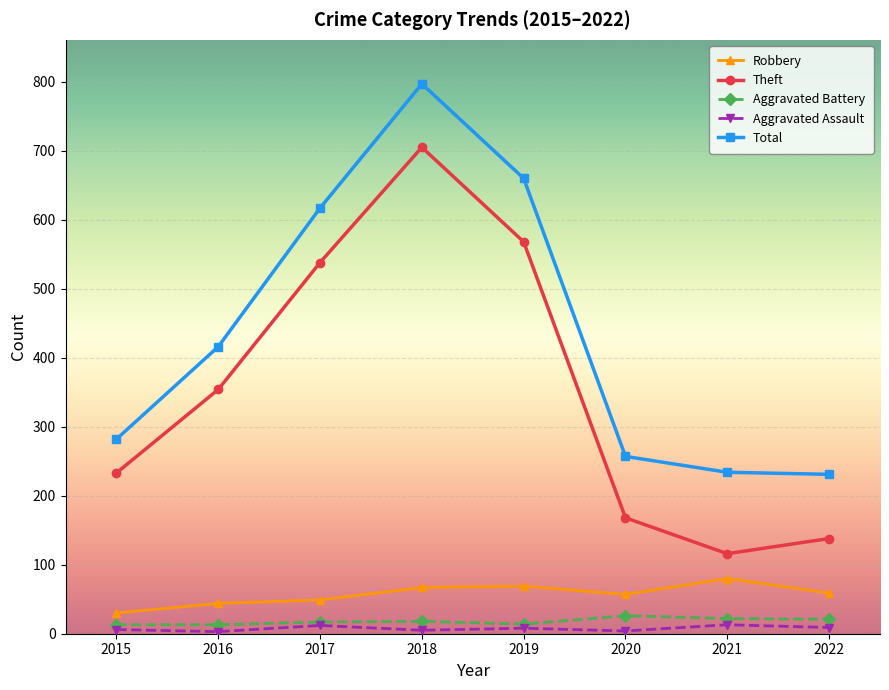

What is the total value across all series at 2017?

1233